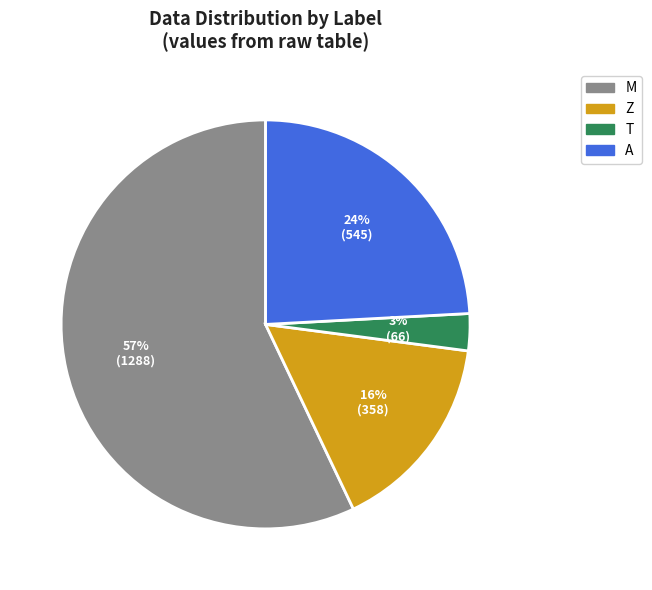

To the nearest percent, what is the average slice percentage?

25%